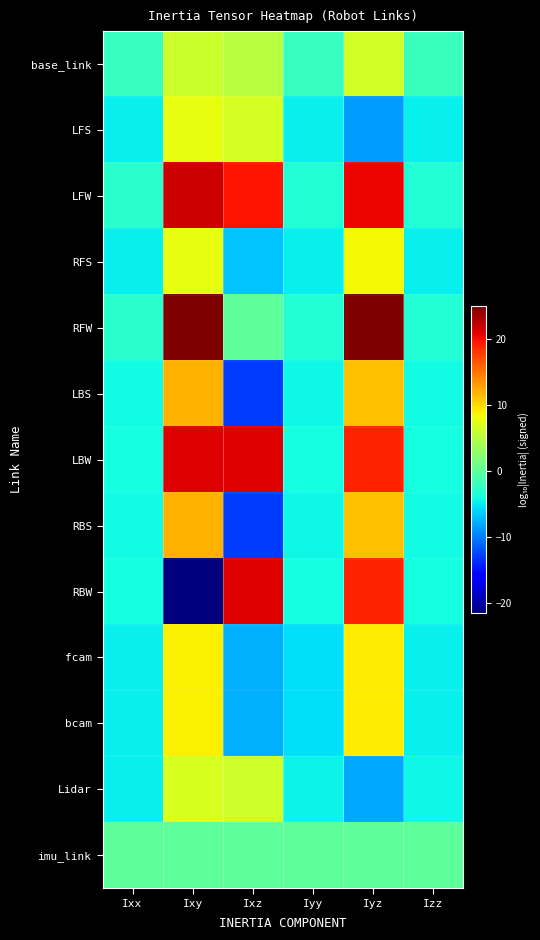

How many series are shown in this chart?

13